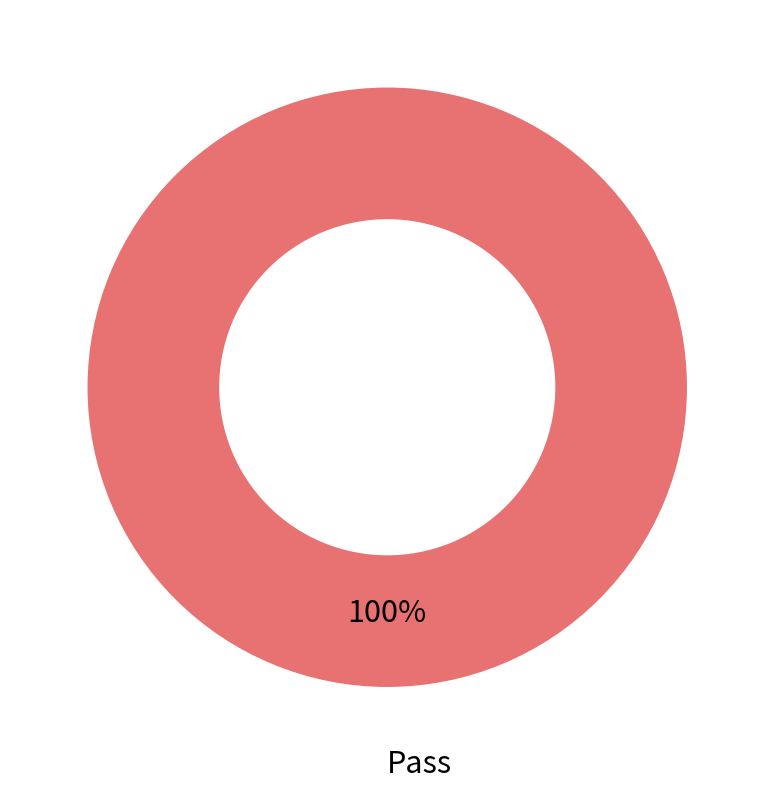

Does any single category account for the majority?

Yes